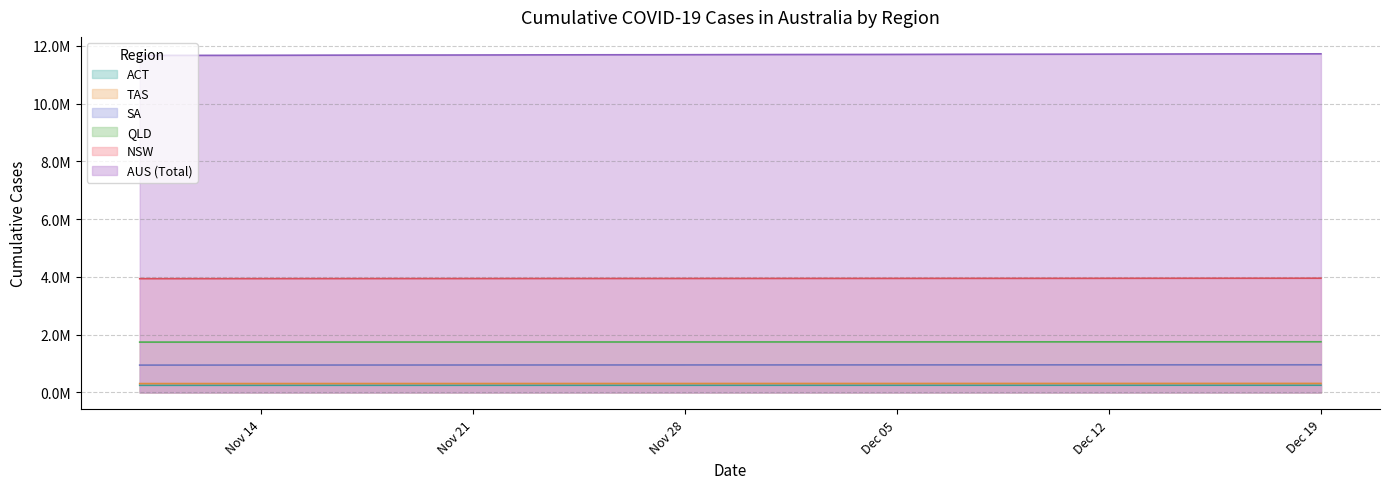

What are all the series names shown in the legend?

ACT, TAS, SA, QLD, NSW, AUS (Total)